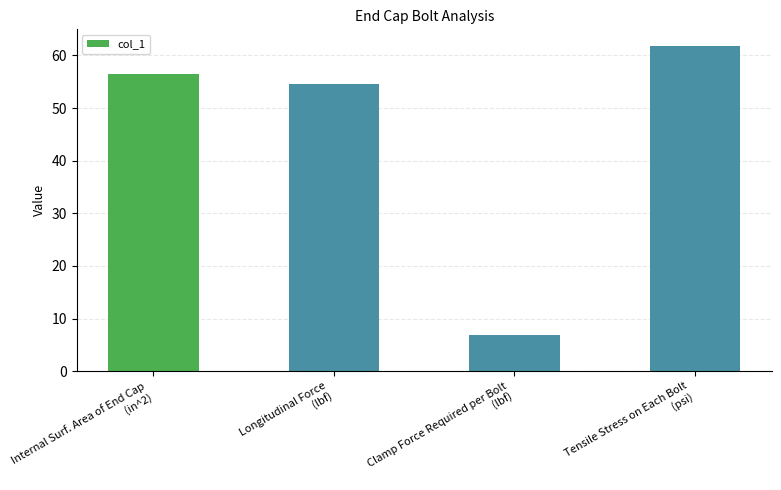

What position from the right is Clamp Force Required per Bolt
(lbf)?

2